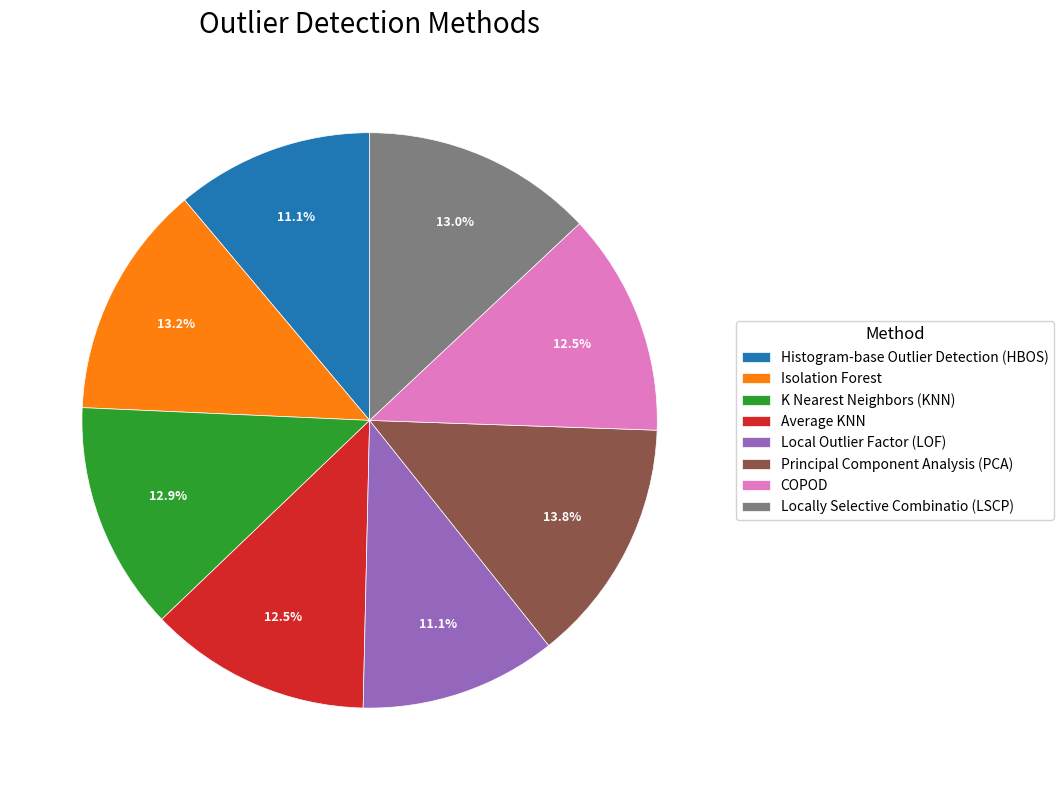

Which category has the biggest portion of the pie?

Principal Component Analysis (PCA)